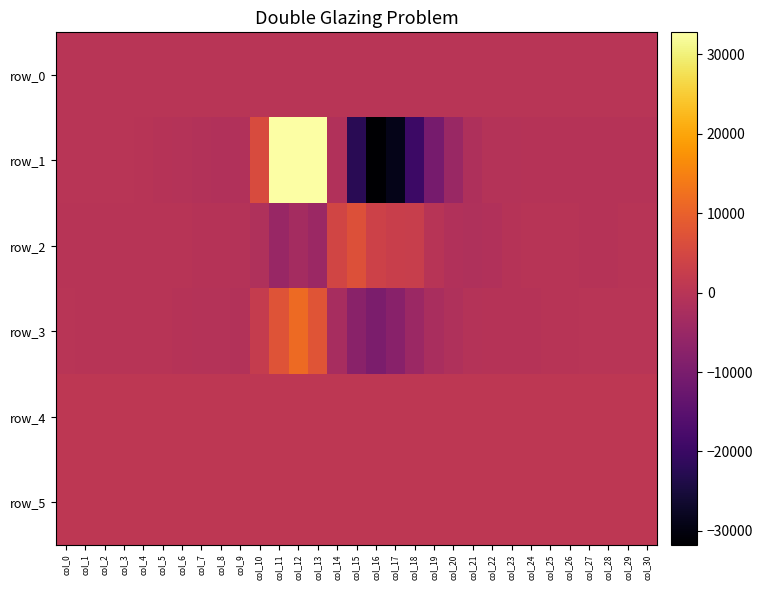

List the labels in order of row_5 value, largest first.

col_10, col_11, col_2, col_3, col_4, col_5, col_7, col_9, col_30, col_0, col_8, col_21, col_25, col_6, col_23, col_24, col_26, col_27, col_1, col_12, col_29, col_22, col_28, col_20, col_13, col_15, col_16, col_19, col_14, col_18, col_17